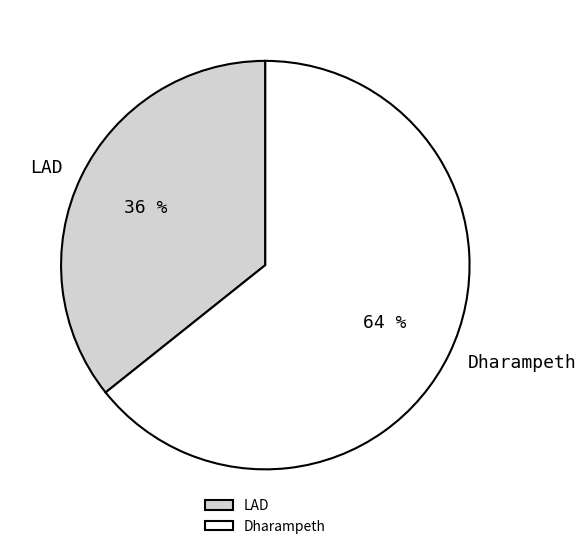

Count the number of slices in the pie.

2